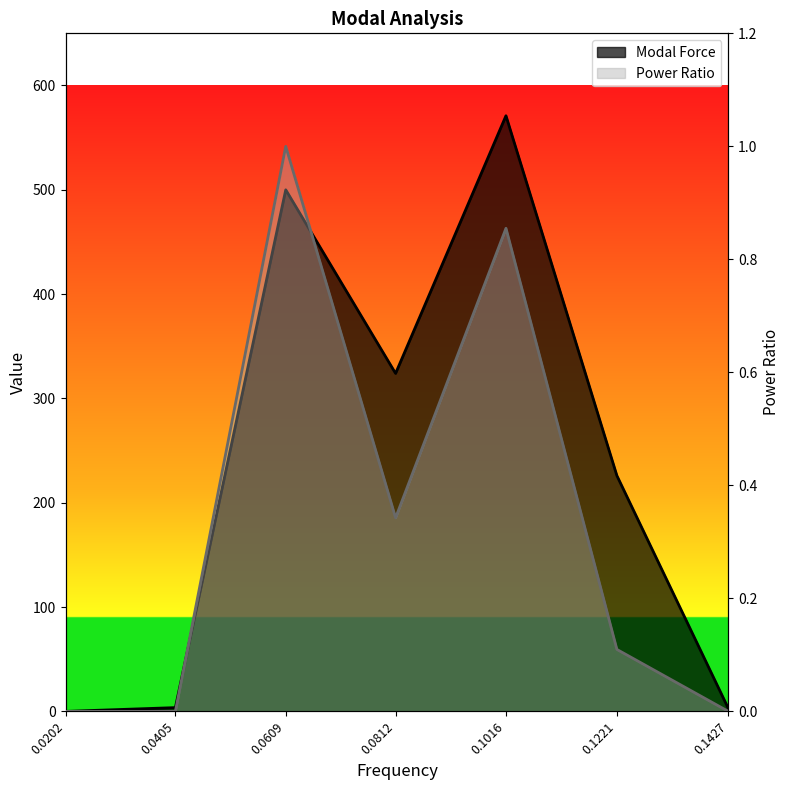

What is the value of the Power Ratio point at the 6th from the left?

0.1